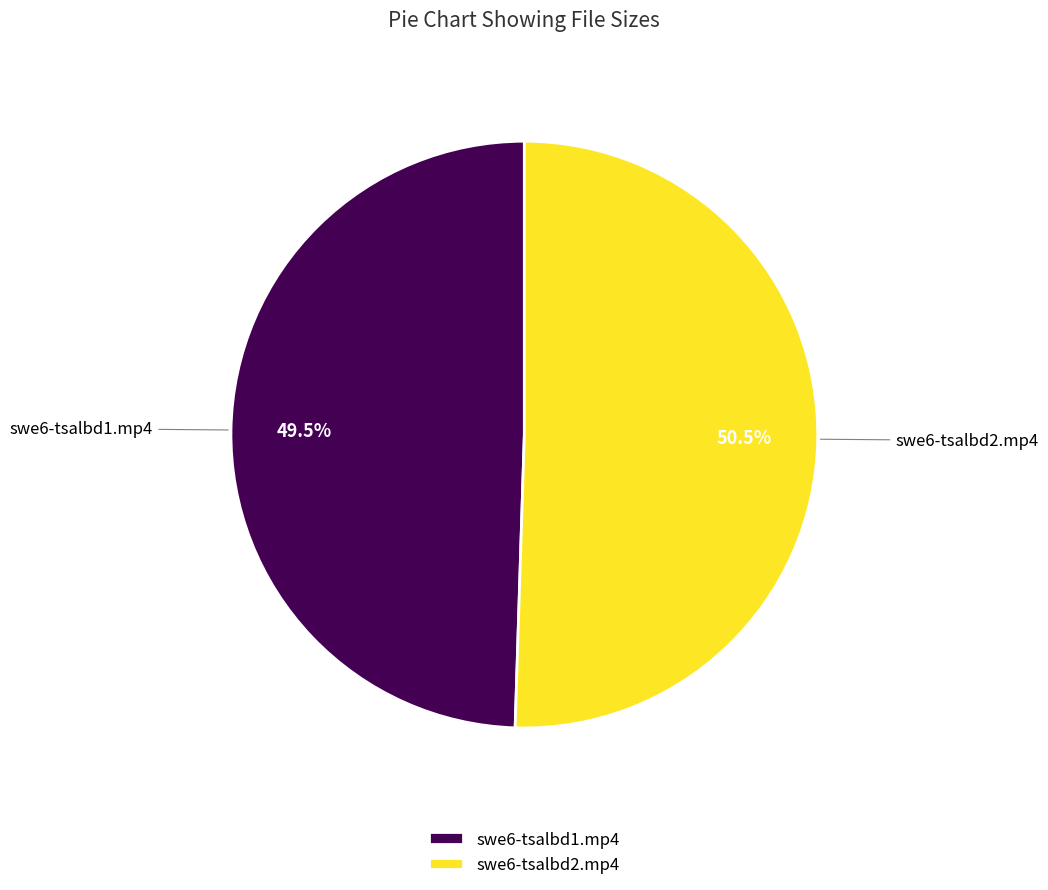

What percentage do swe6-tsalbd1.mp4 and swe6-tsalbd2.mp4 together represent?

100.0%